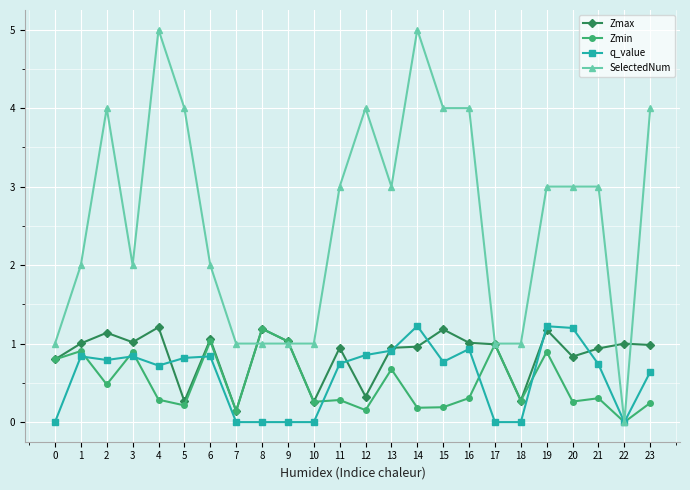

How many lines are shown in the chart?

4